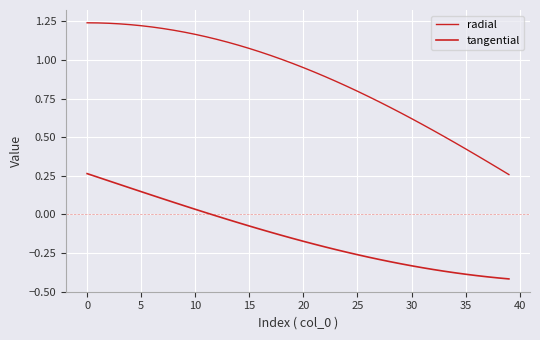

Does the chart display data point markers on the line(s)?

No